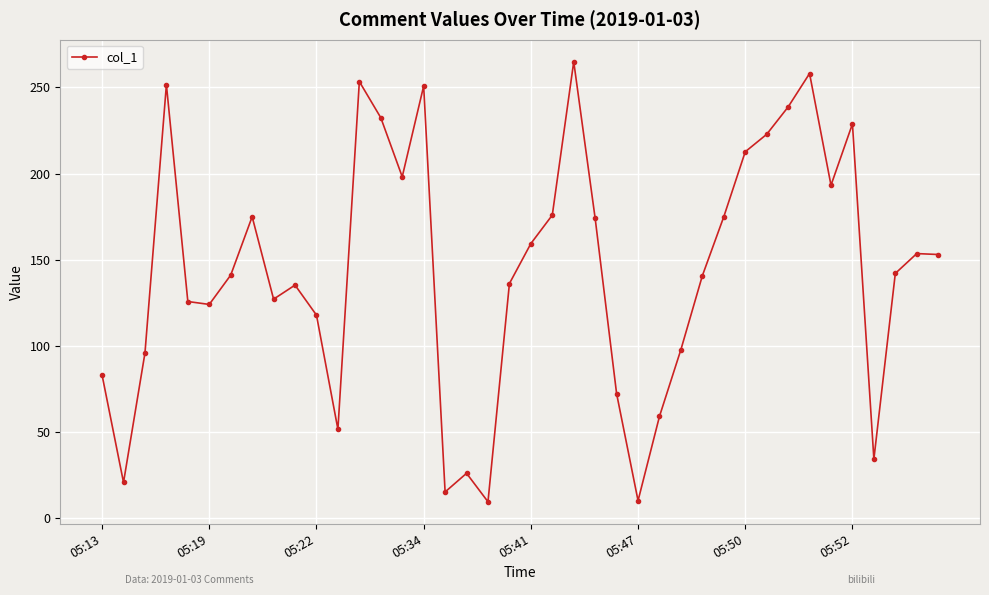

How many points are lower than both their immediate neighbors (excluding endpoints)?

10